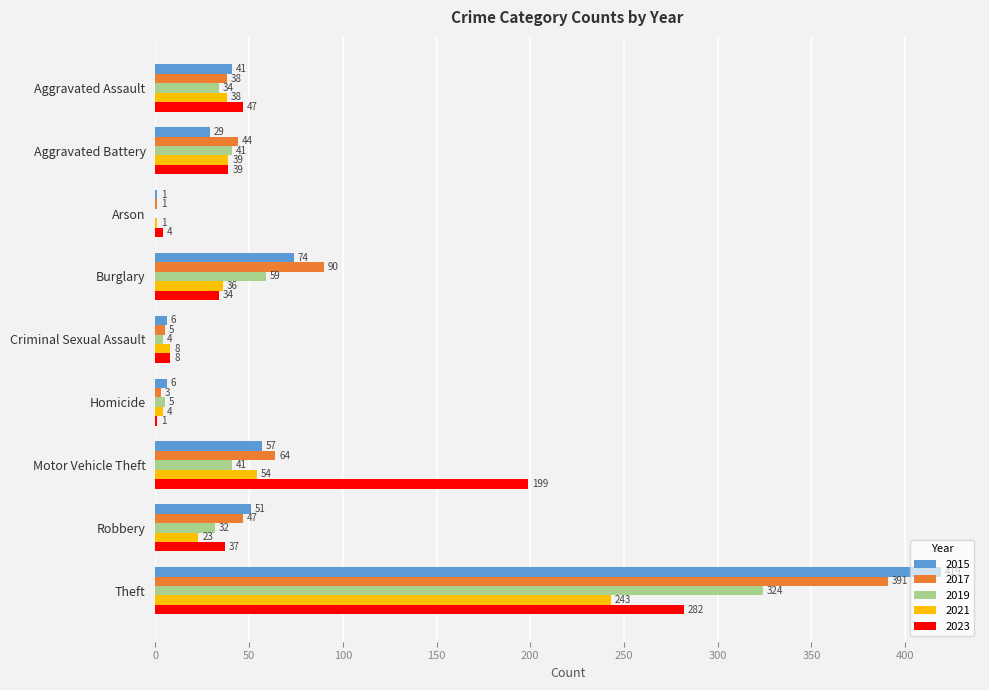

Which series has the largest total across all categories?

2015